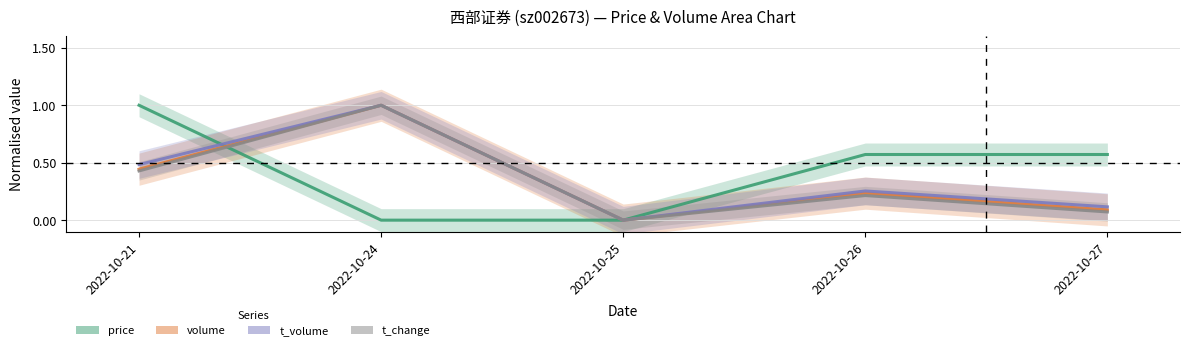

What is the total value across all series at 2022-10-27?

0.8